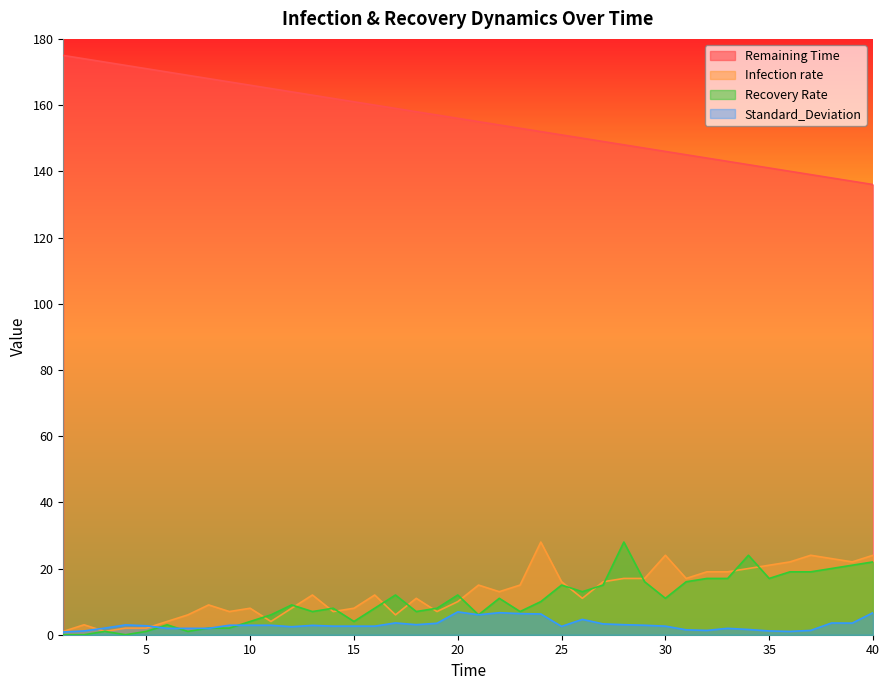

Is the value of Infection rate at 20 greater than the value of Recovery Rate at 23?

Yes